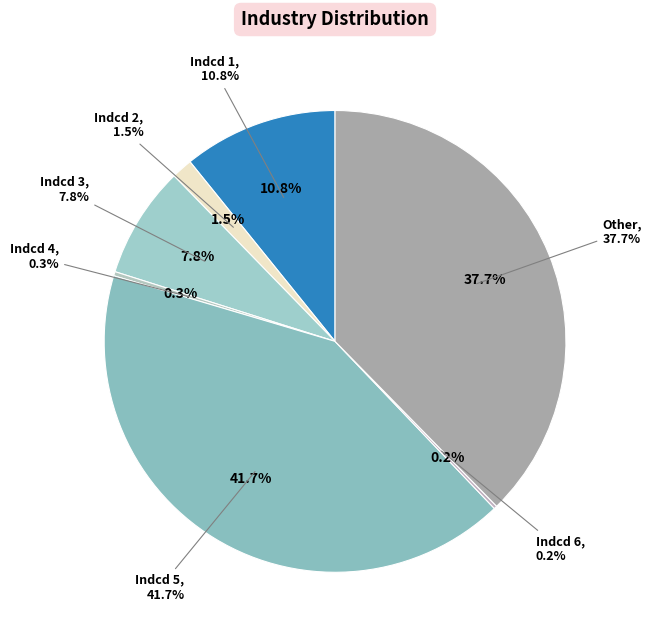

What is the total percentage of 4 and 5?

42.0%